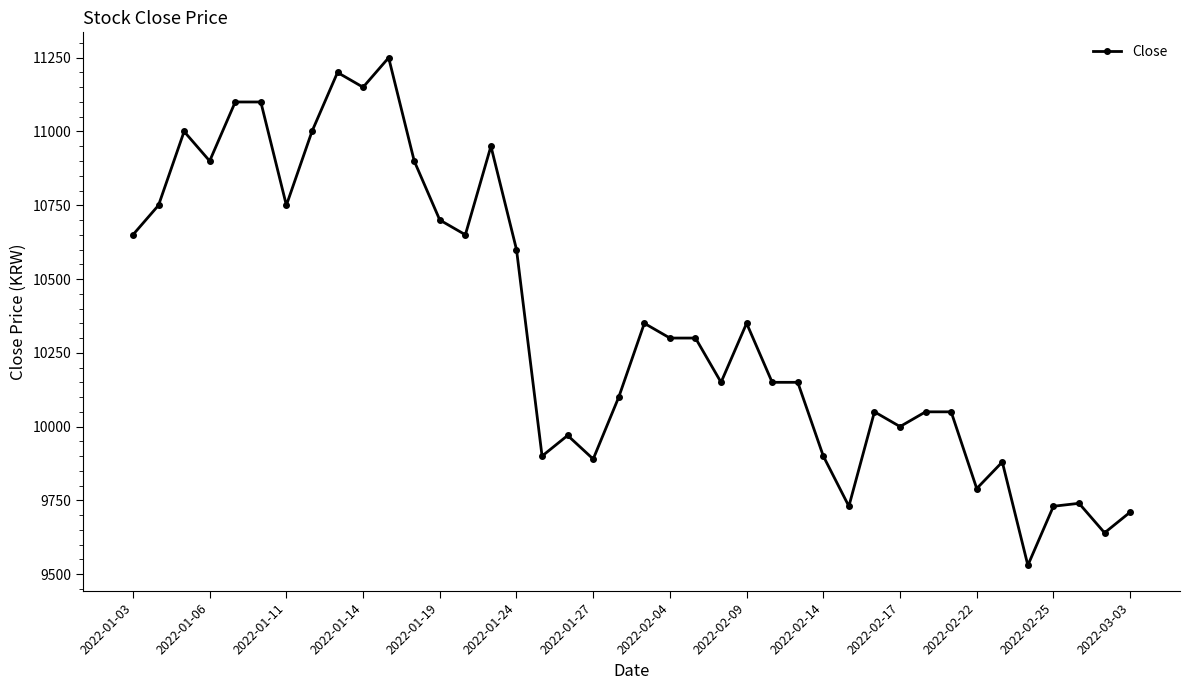

True or false: the data has more than 1 interior local peaks.

True